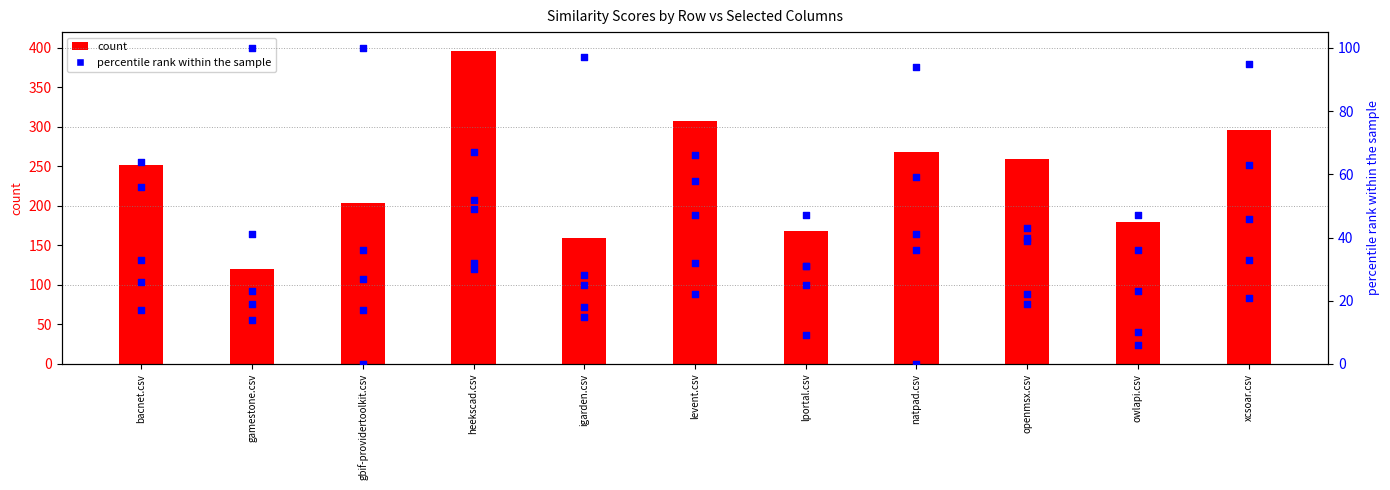

Which series reaches the minimum Y coordinate?

gamestone.csv